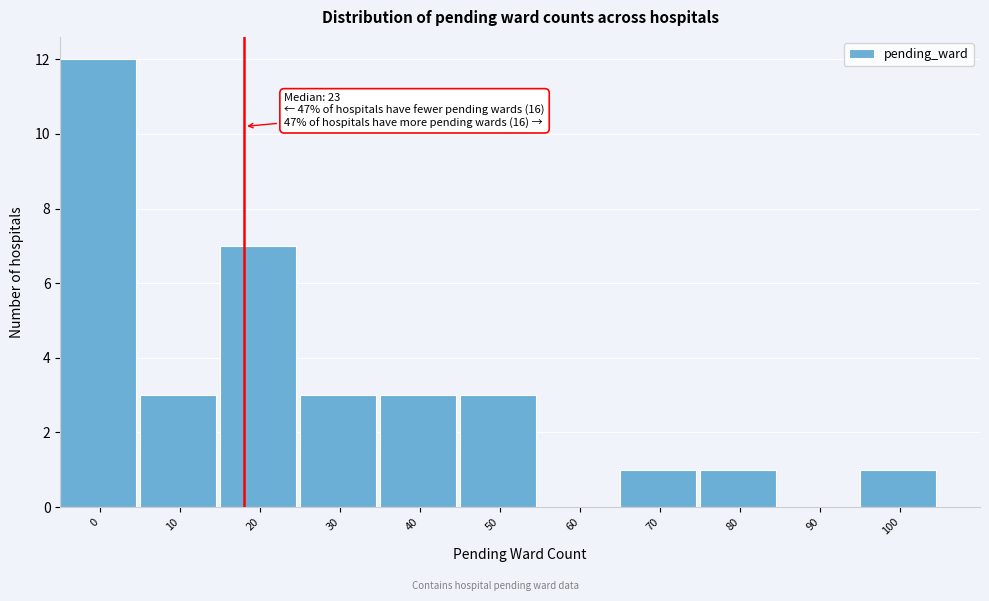

Reading right to left, list all the values displayed in this chart.

100=1	90=0	80=1	70=1	60=0	50=3	40=3	30=3	20=7	10=3	0=12